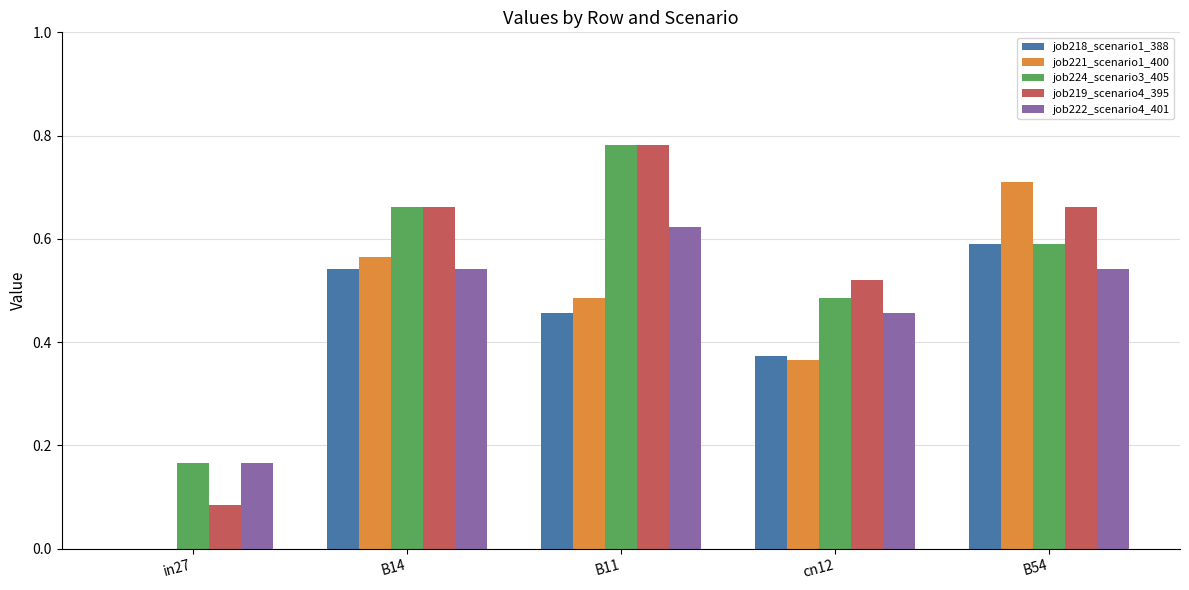

What is the sum of all job221_scenario1_400 values?

2.1